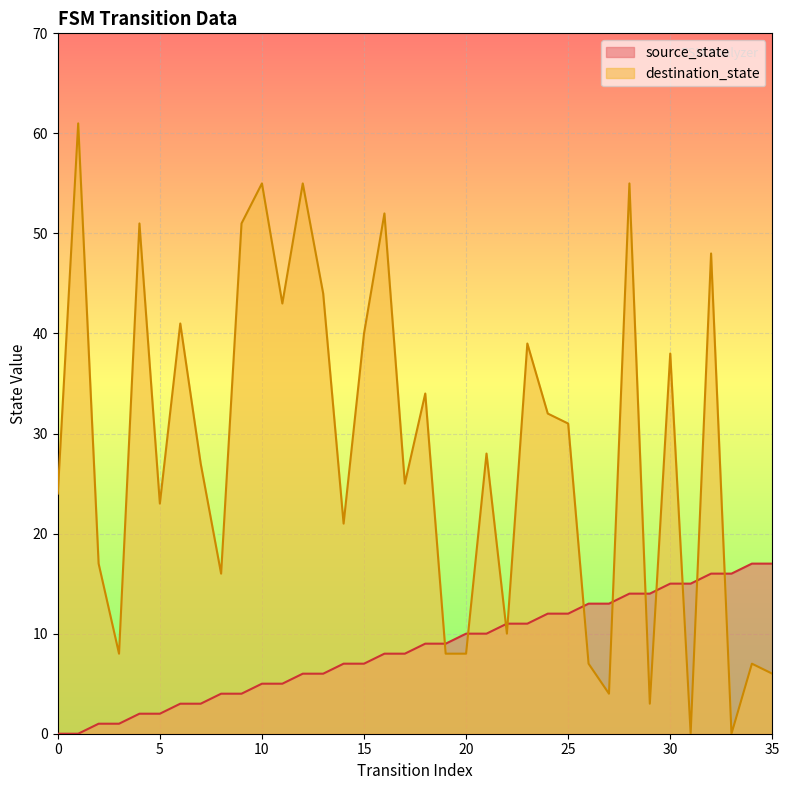

What is the difference between the highest and lowest values at 24?

20